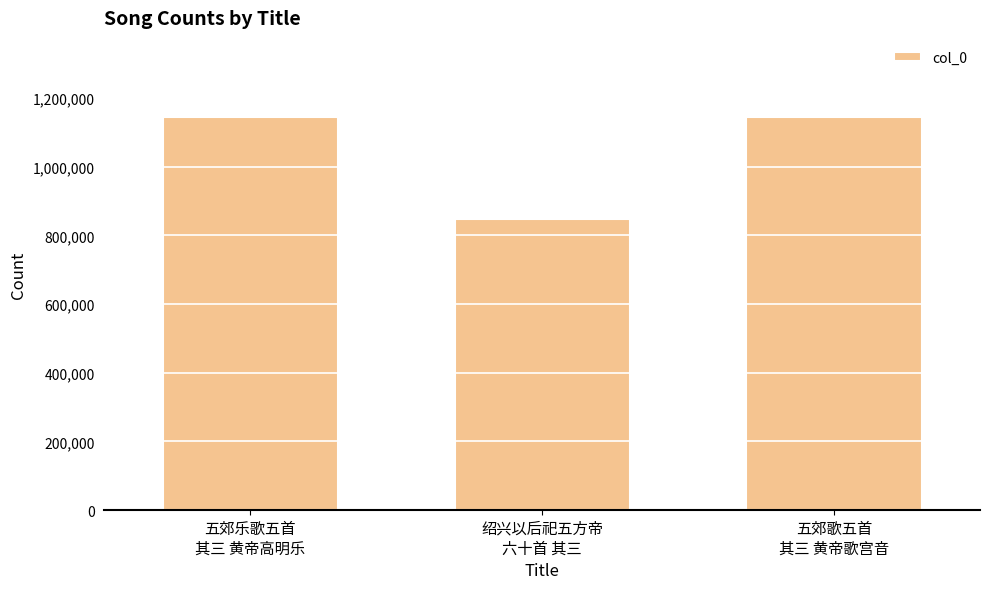

What is the value of the 2nd bar from the left?

847425